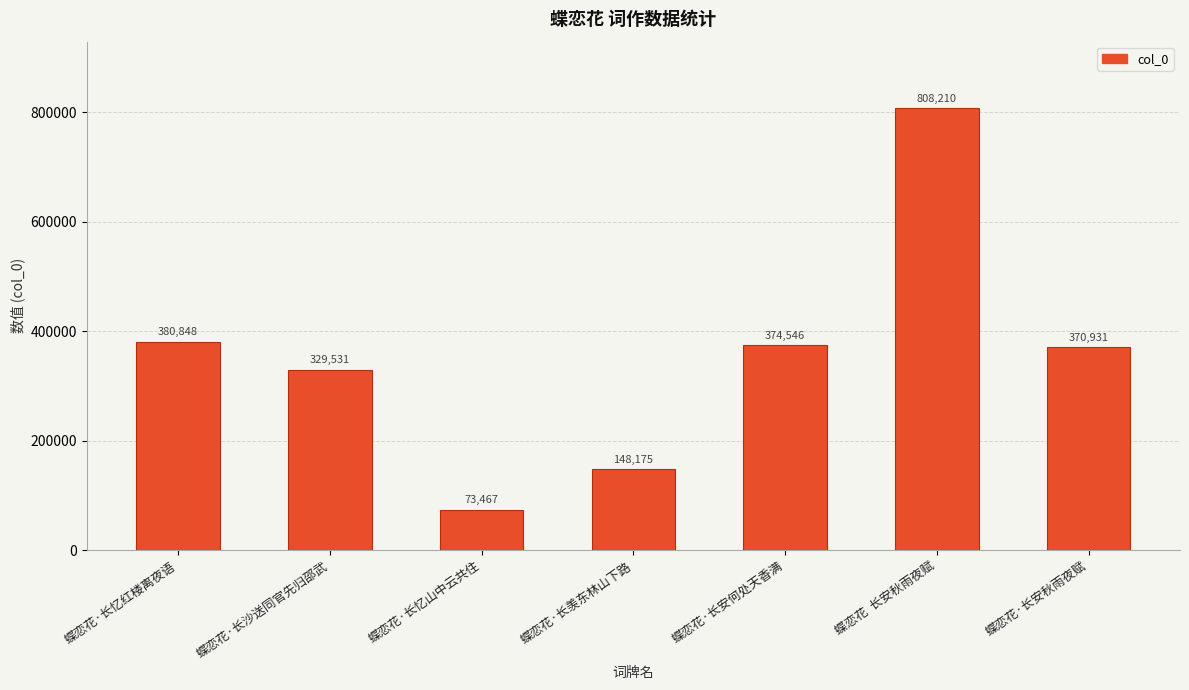

How many bars are there in total?

7